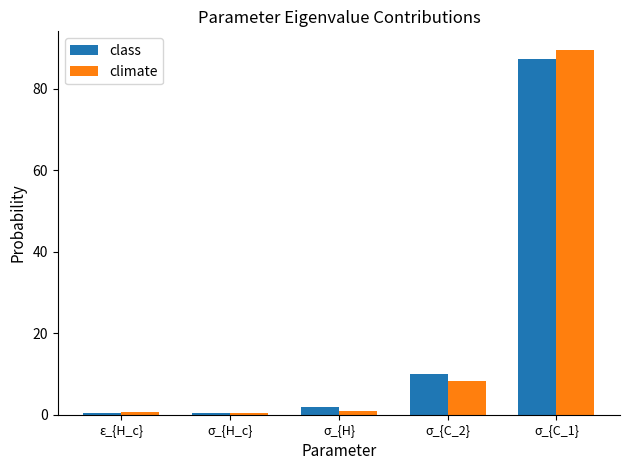

Which series changed the most between ε_{H_c} and σ_{C_1}?

climate